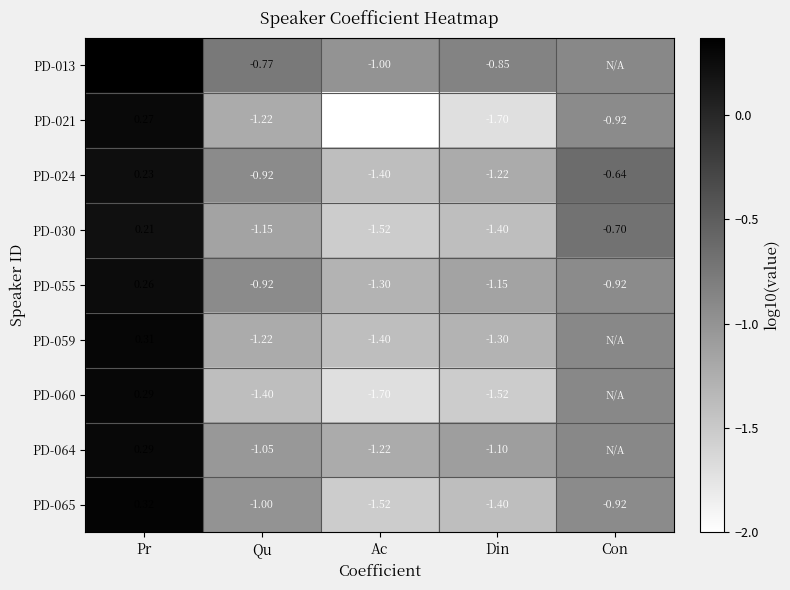

At which label does PD-024 reach its peak?

Pr